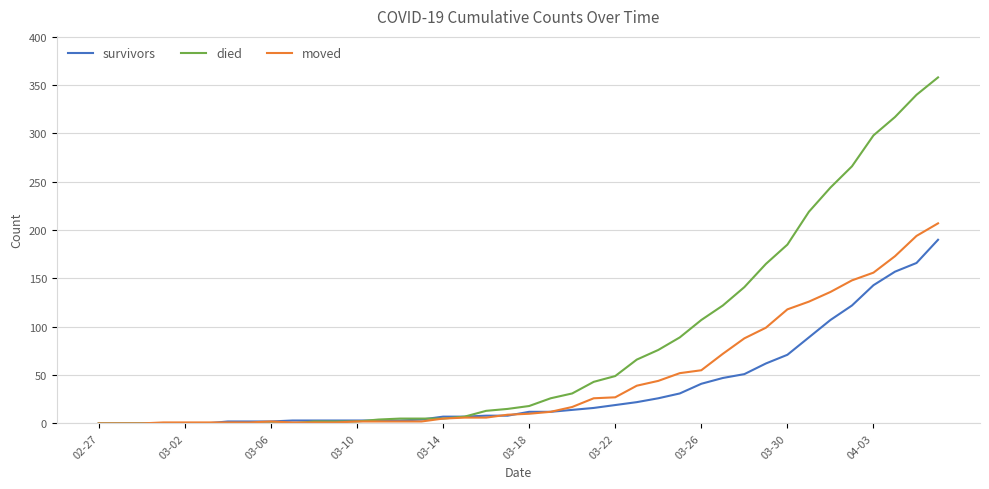

Which series has the largest total across all categories?

died